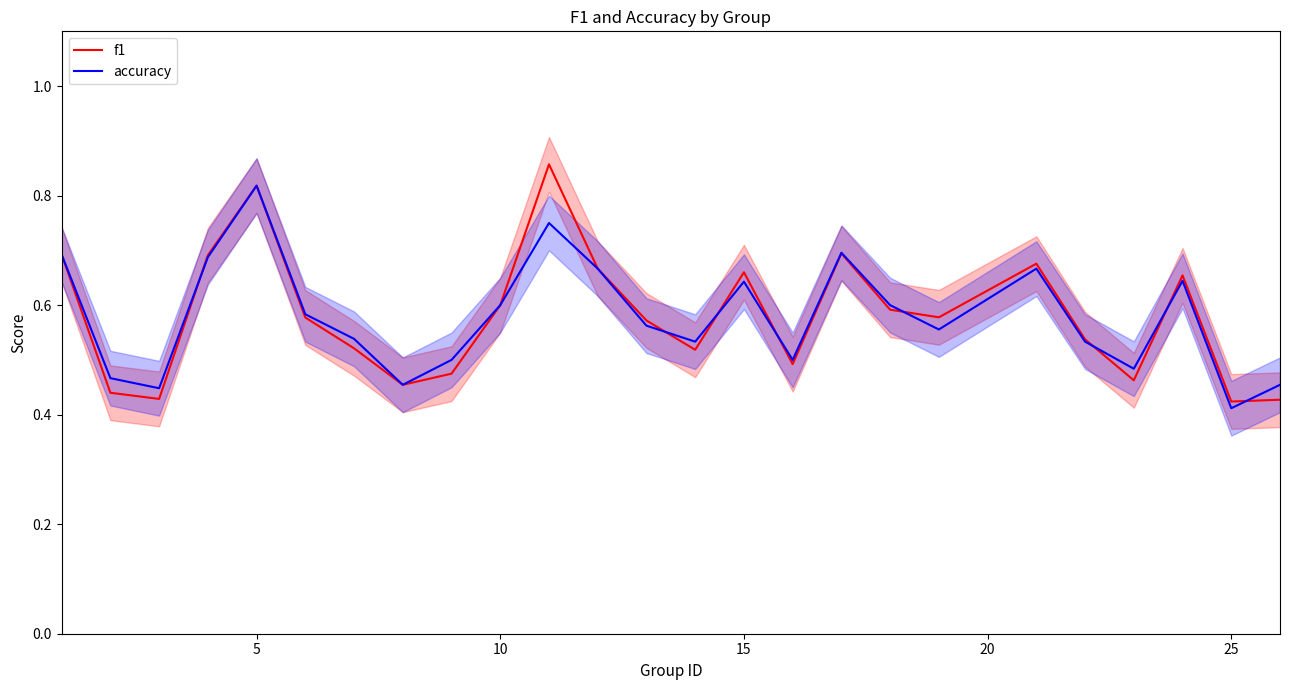

After their last crossing, which series has the higher values: accuracy or f1?

accuracy